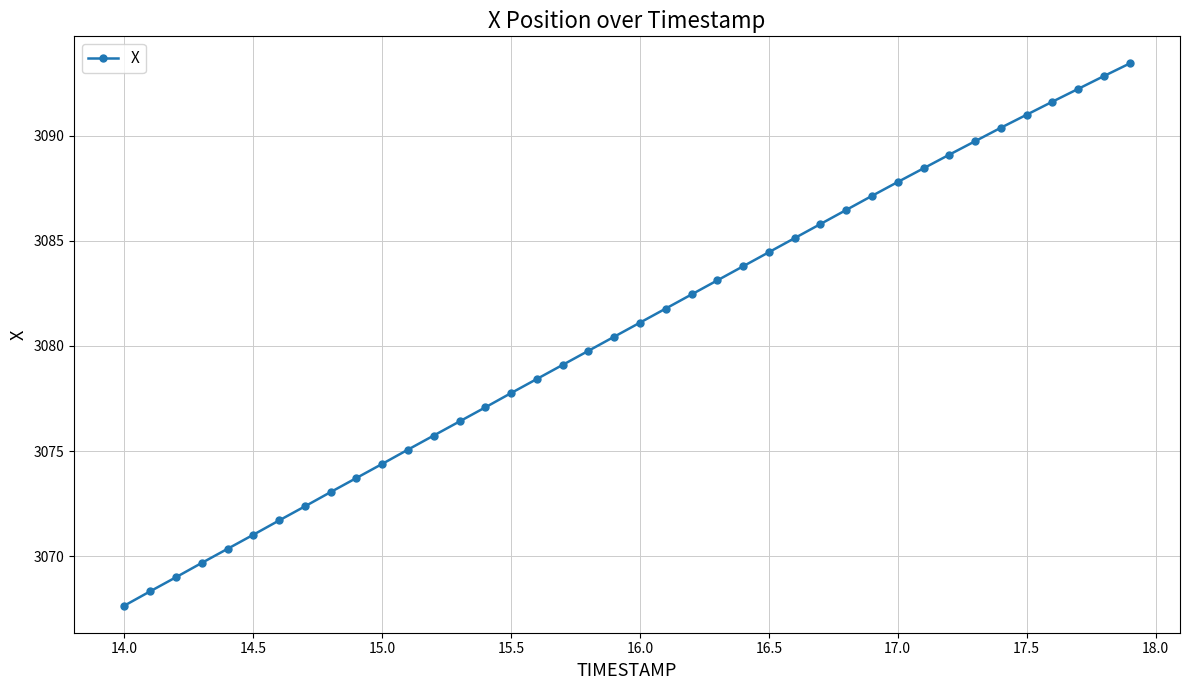

What is the average value?

3080.7